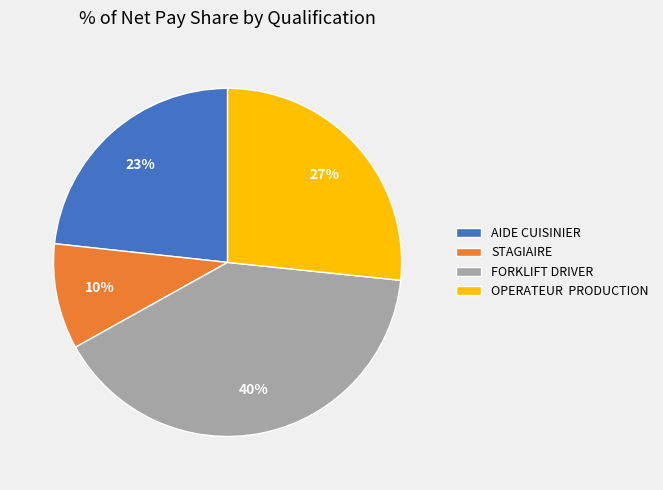

To the nearest percent, what is the difference between the largest and smallest slice percentages?

30%